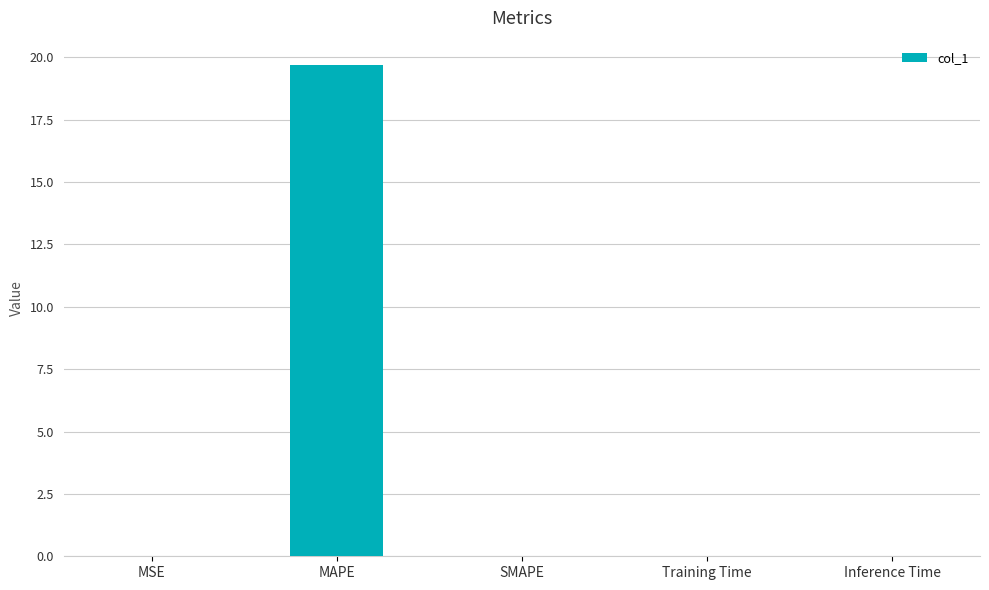

Does the chart contain stacked bars?

No